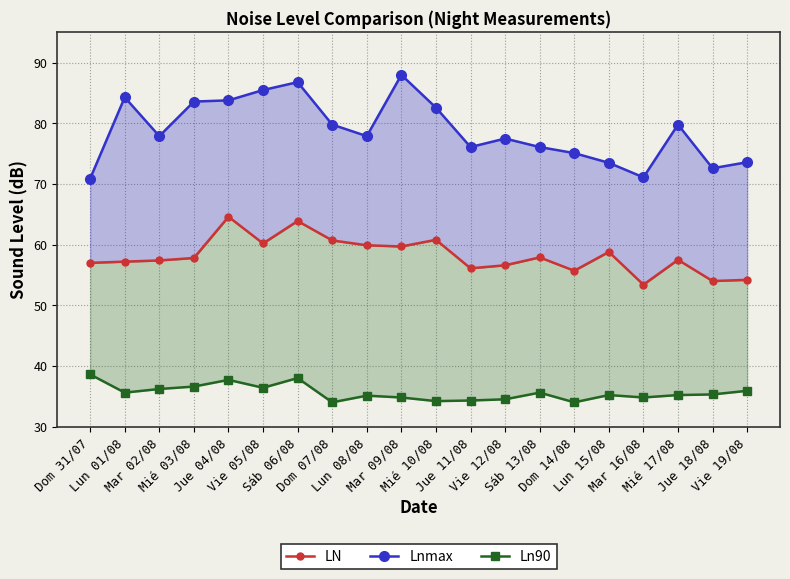

Rank the series by their maximum value, from lowest to highest.

Ln90, LN, Lnmax